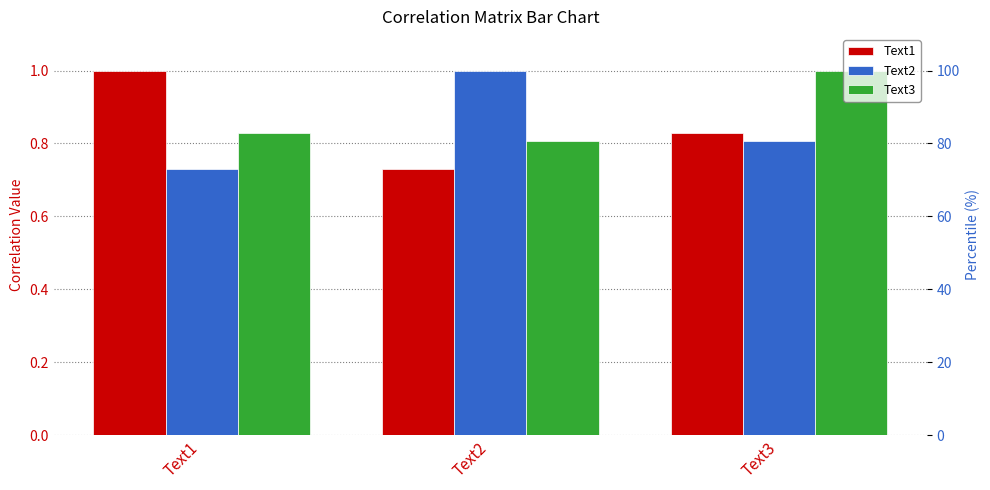

What is the total value across all series at Text3?

2.6